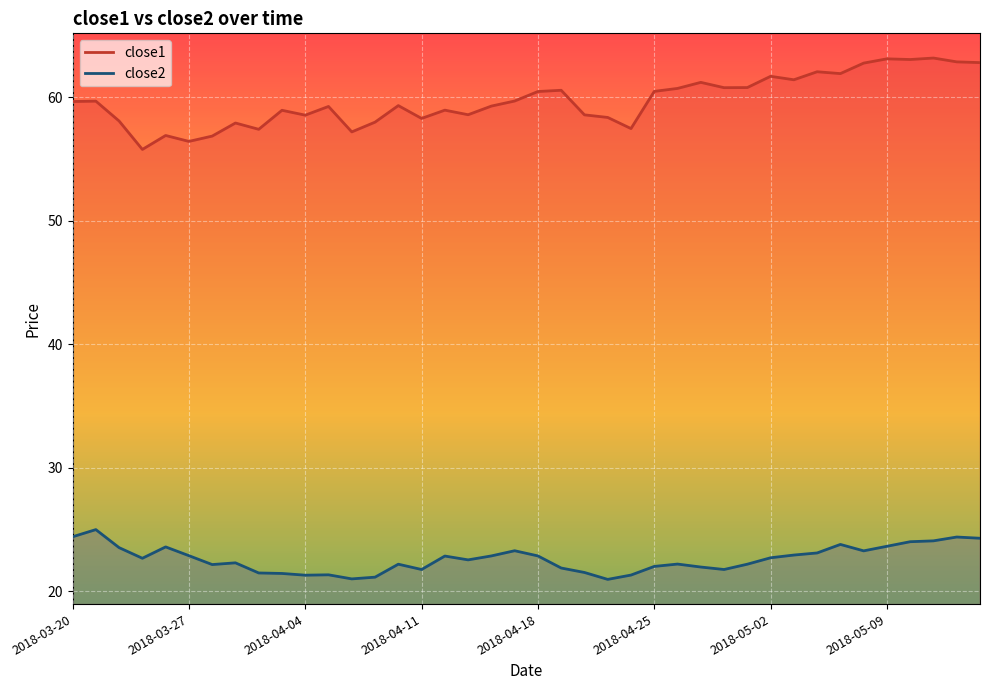

Read the close2 line value at 17.

22.5